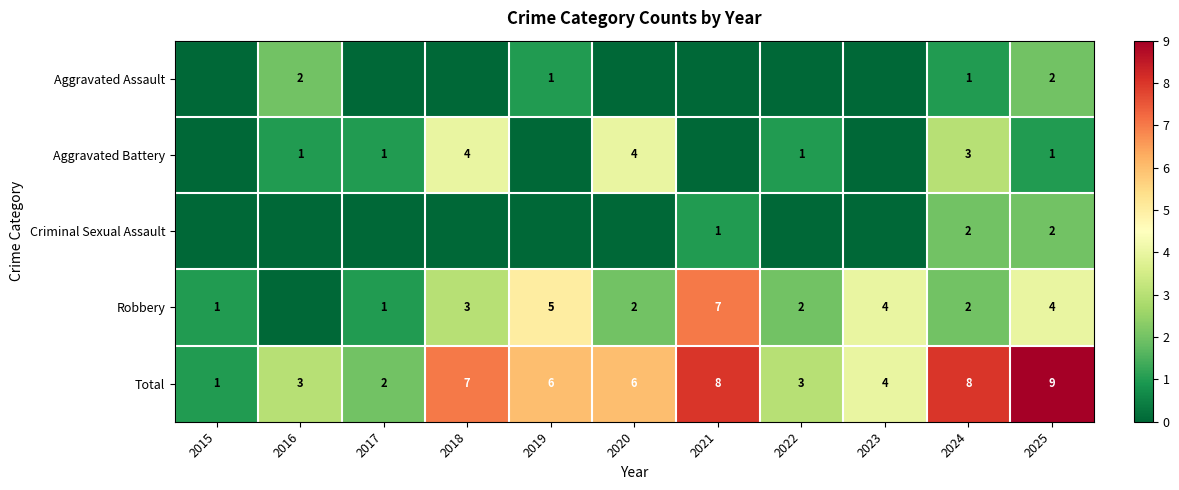

What value does the Total series have at 2025?

9